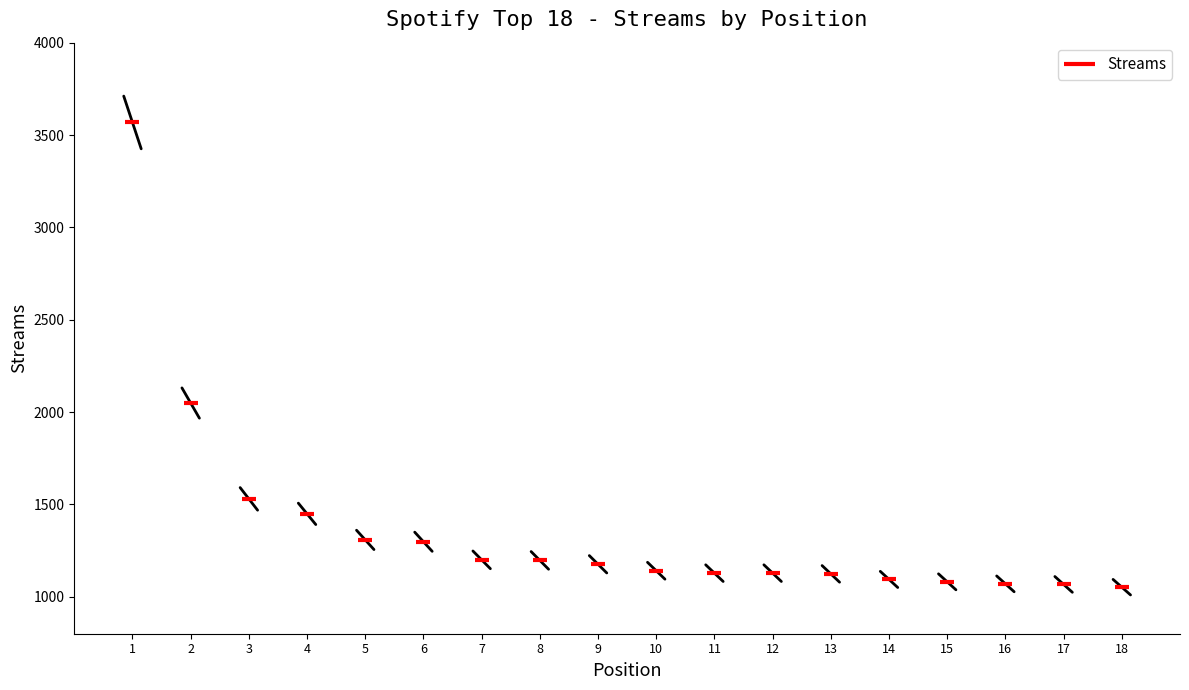

Which has a higher value, 13 or 17?

13